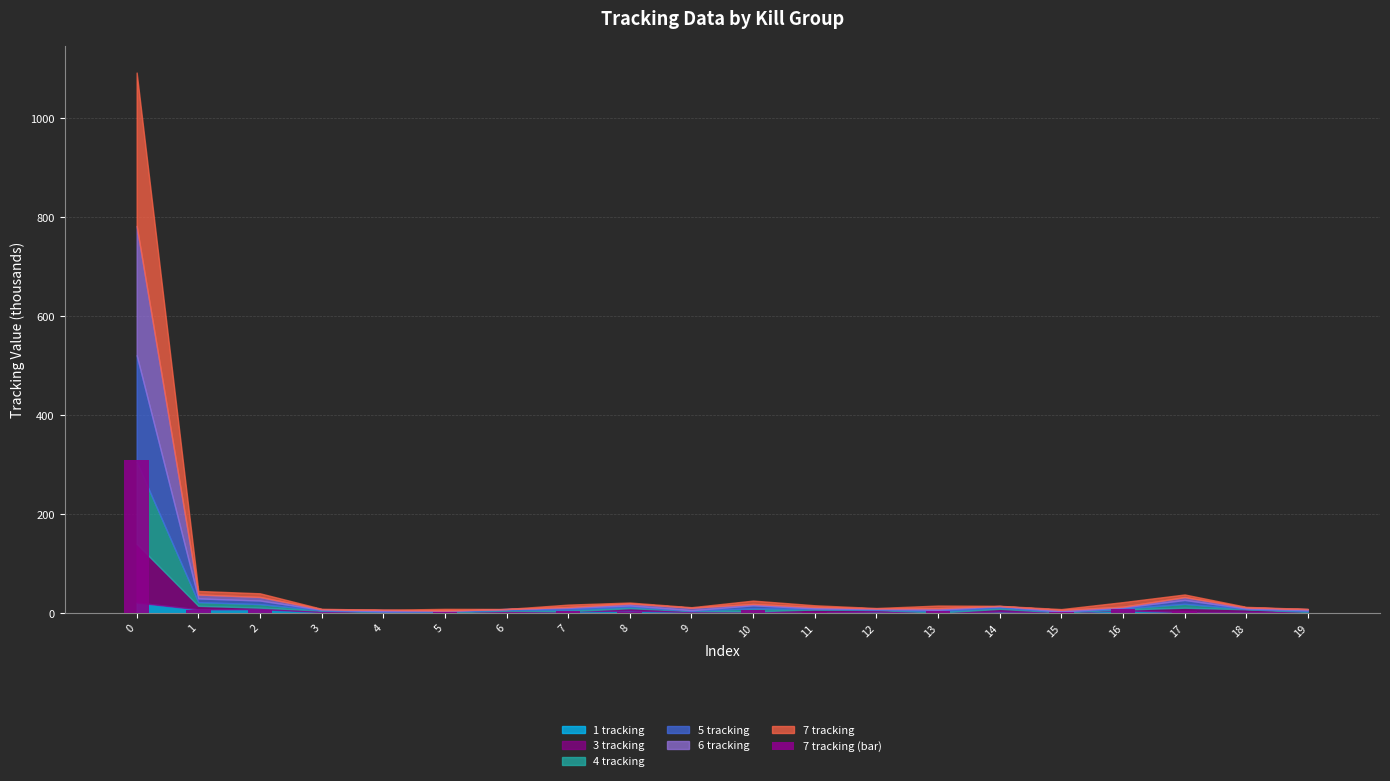

What is the ratio of the value at 9 to the value at 17?

0.2